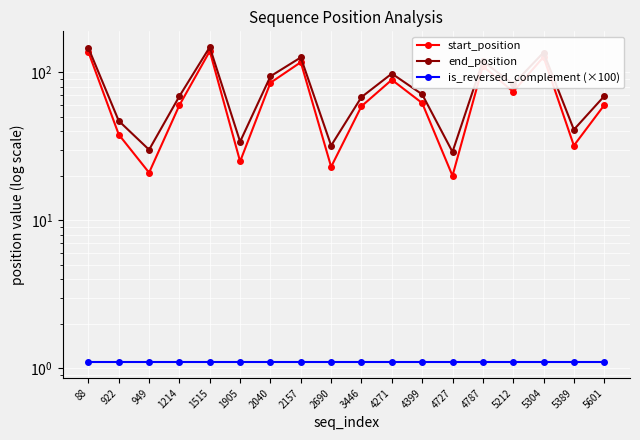

Where does the start_position series first go above 62?

88